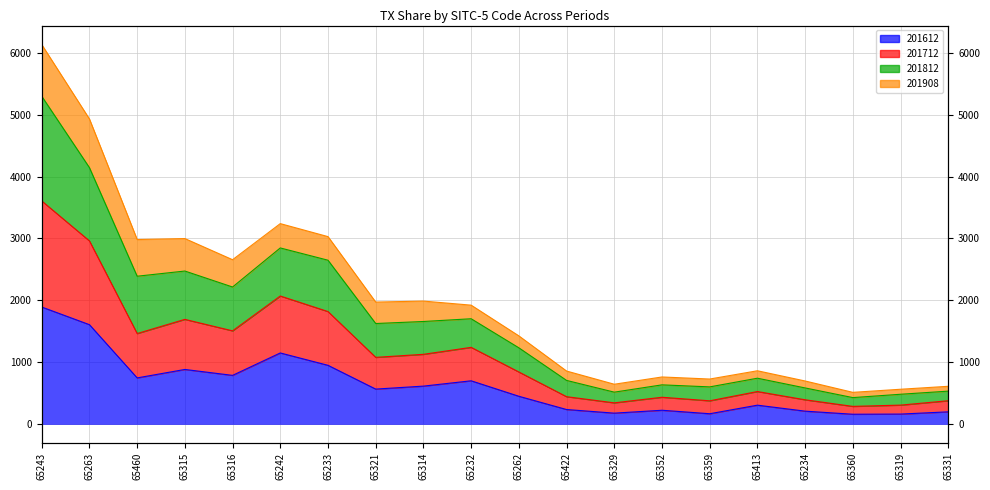

How many interior local peaks does the 201812 series have?

5